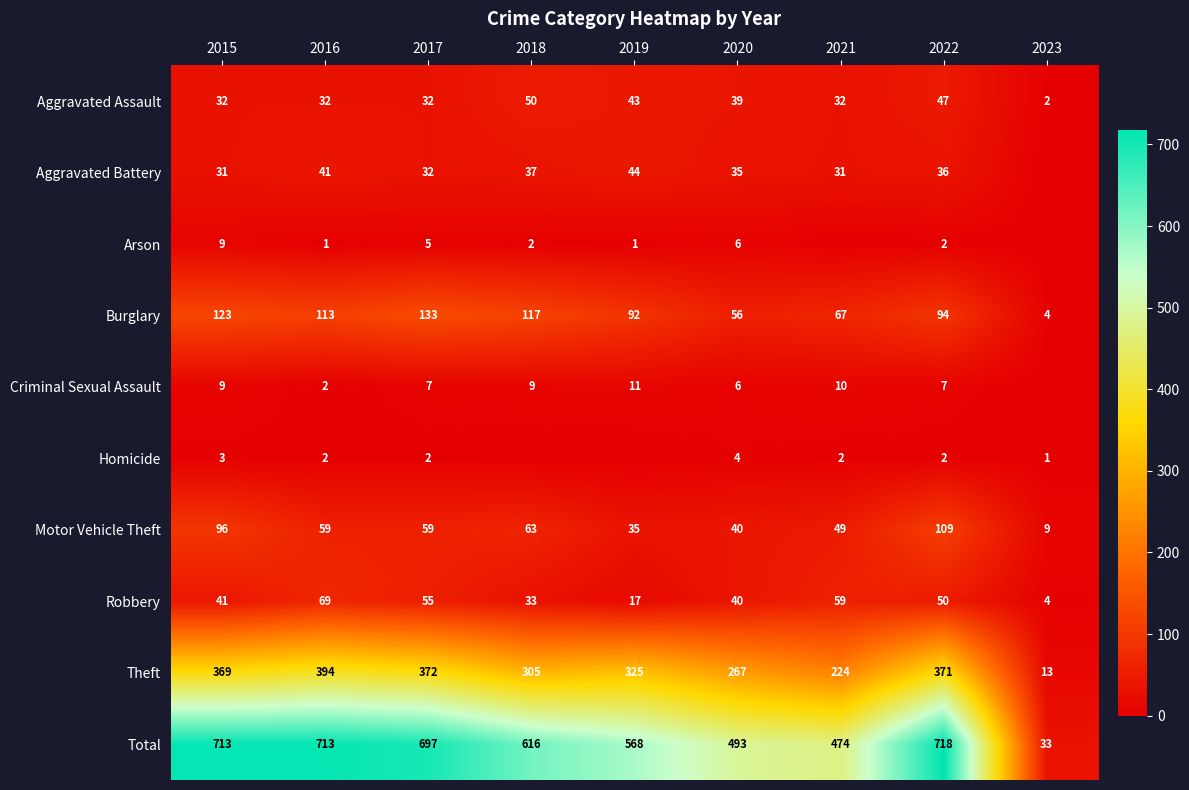

Which has a higher value, 2015 or 2018?

2018